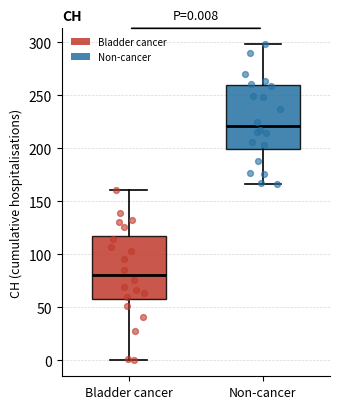

Which box's median line is the highest?

Non-cancer